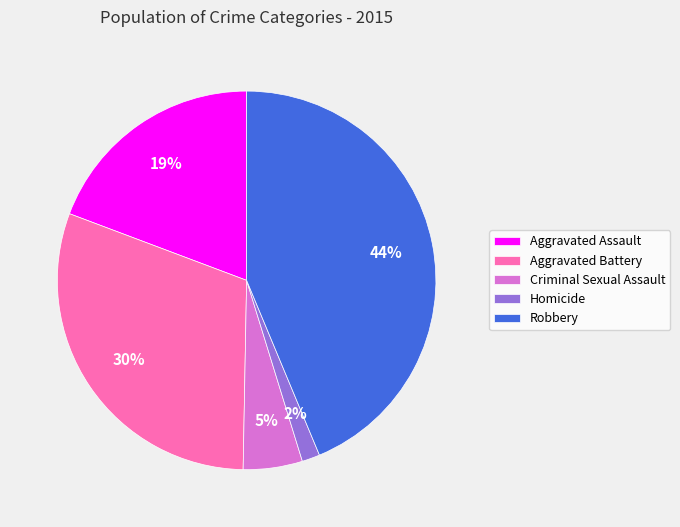

True or false: Homicide accounts for 2% of the total.

True